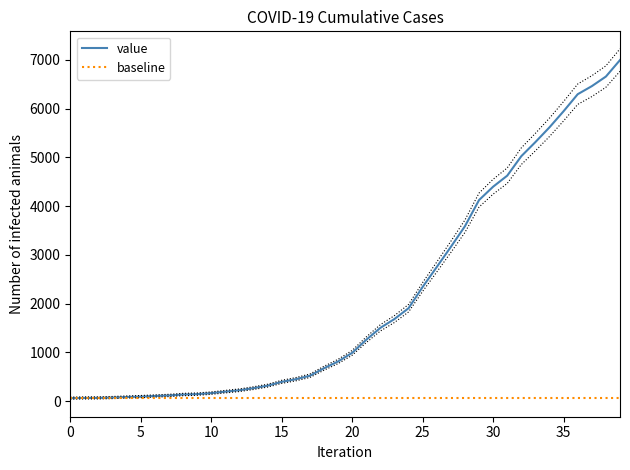

True or false: value and baseline cross at least once.

False